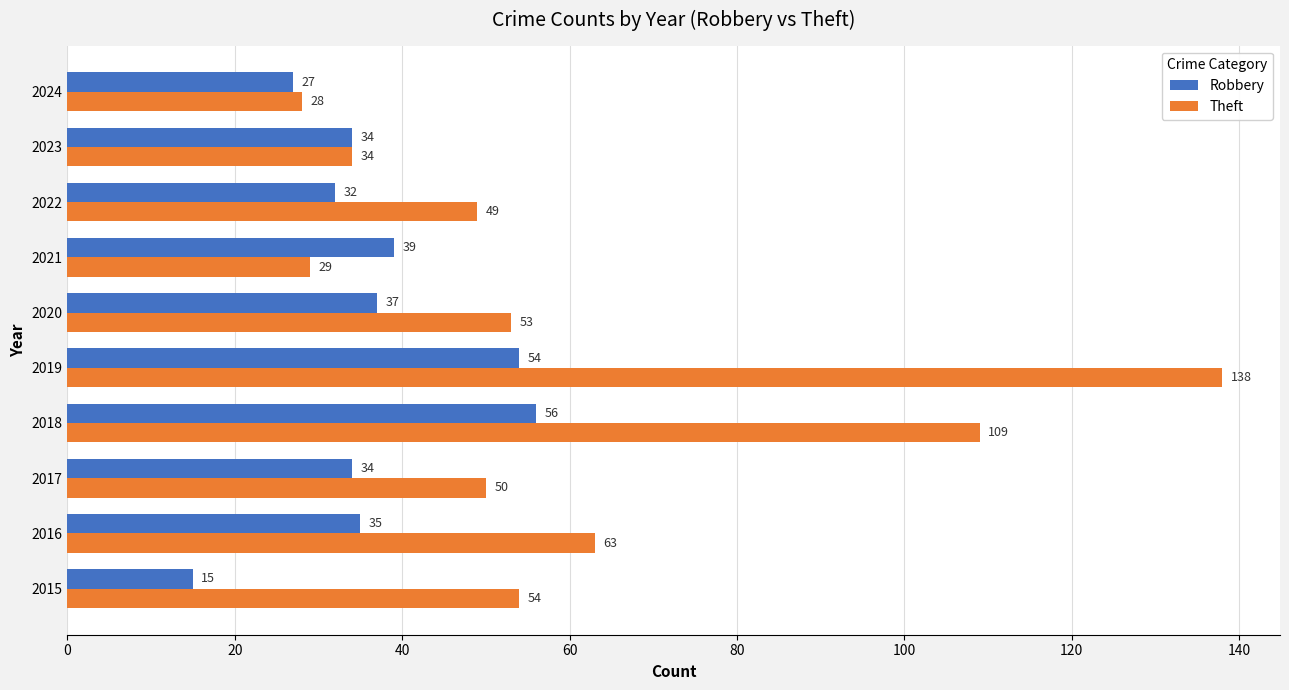

What is the approximate value of Theft at 2015, to the nearest 50?

50